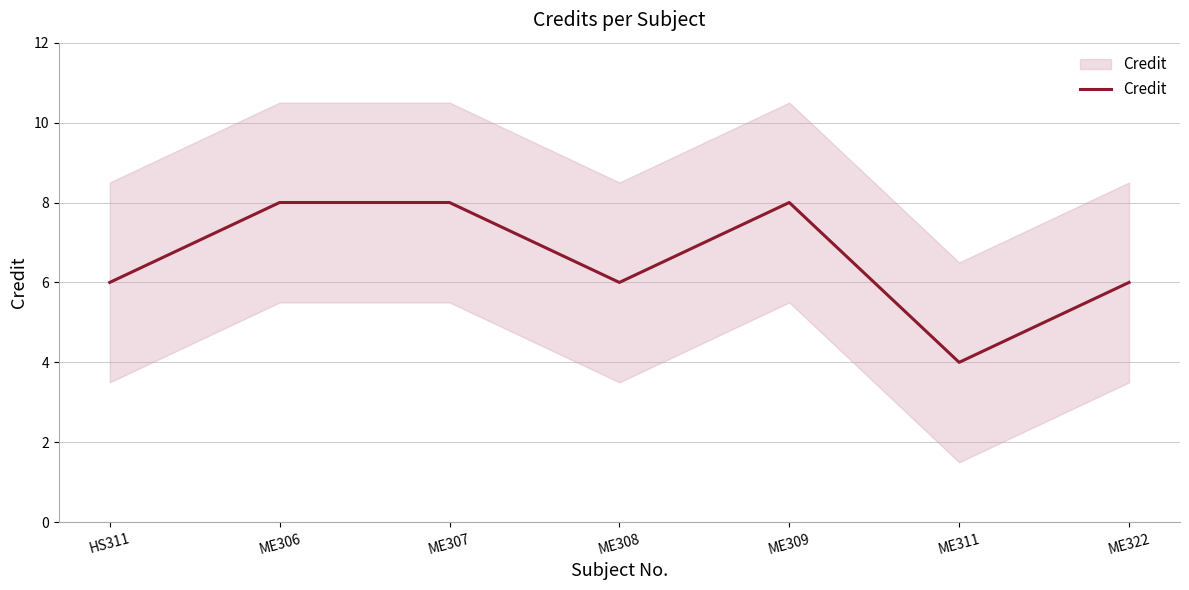

What position from the left is ME308?

4